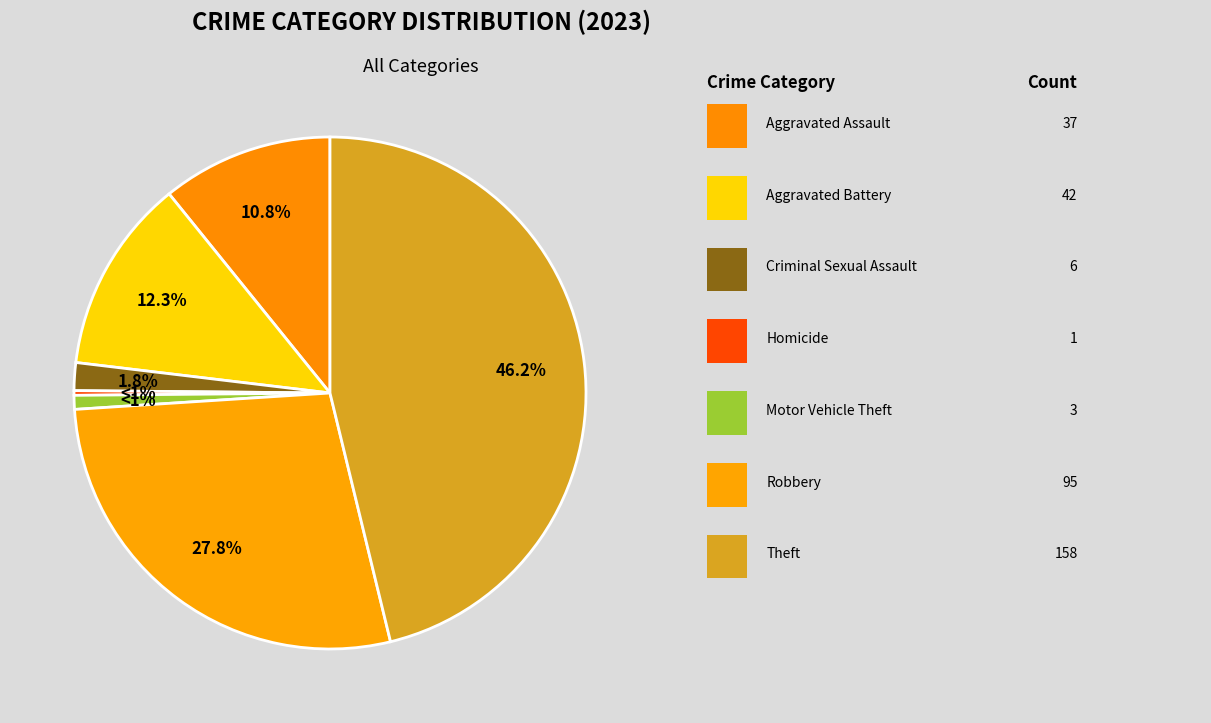

Combined, do Aggravated Battery and Burglary account for over 50%?

No